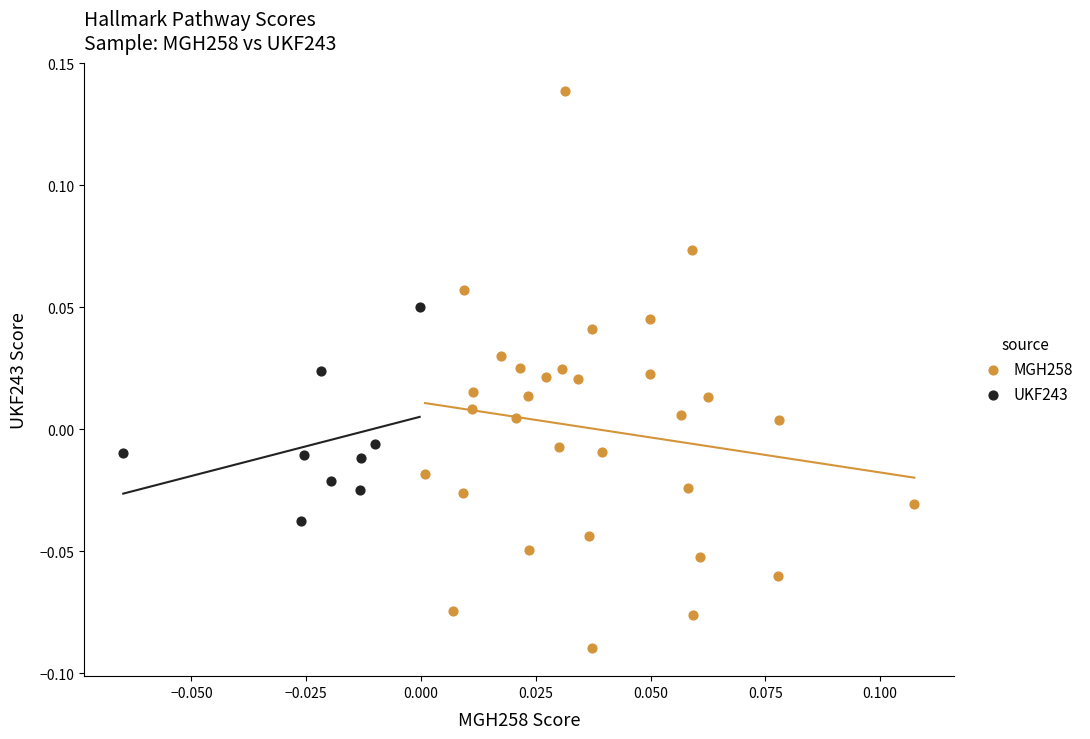

What are all the series names shown in the legend?

MGH258, UKF243